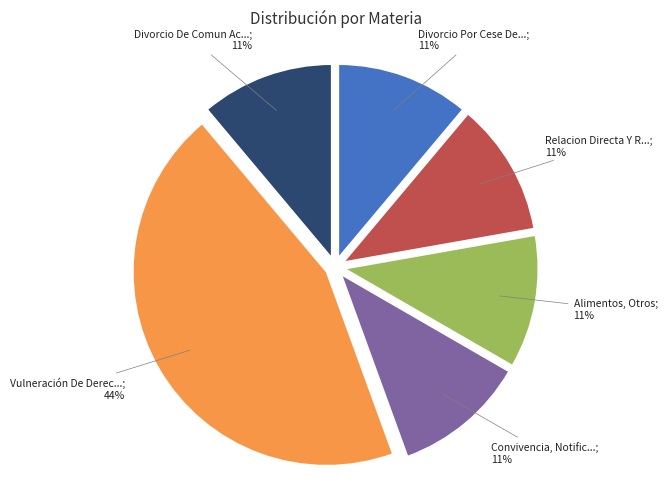

To the nearest percent, what is the average slice percentage?

17%